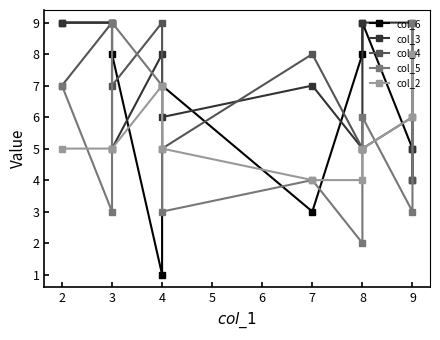

What are all the series names shown in the legend?

col_6, col_3, col_4, col_5, col_2